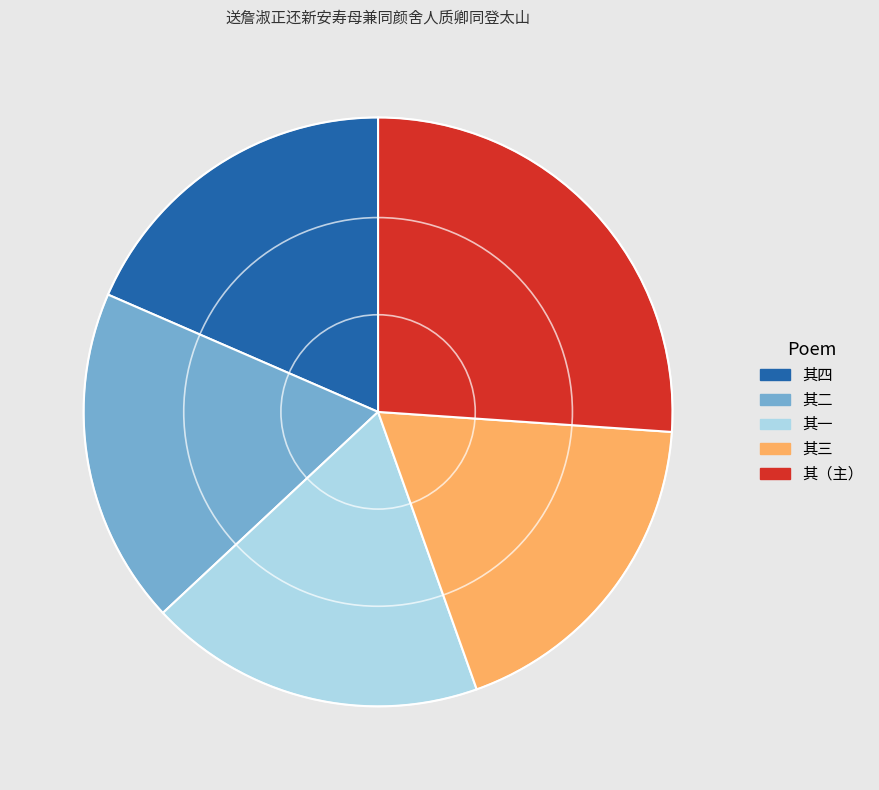

Is there a majority slice in this chart?

No